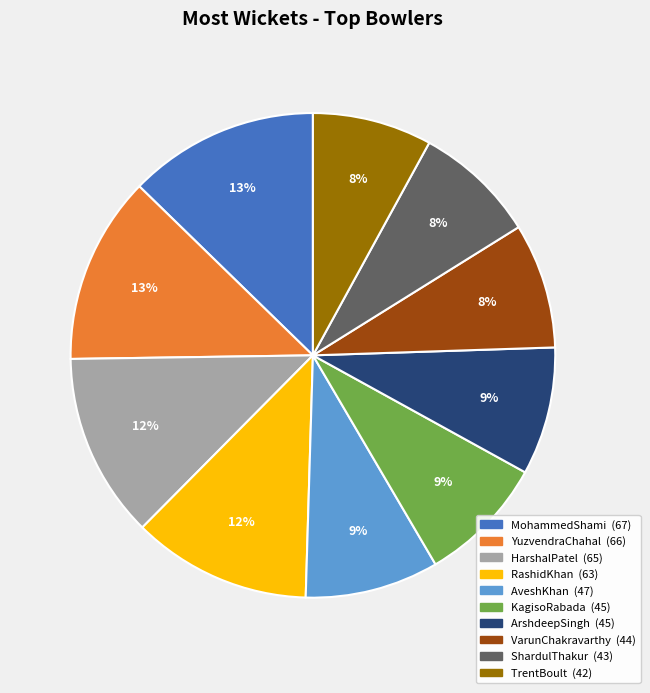

The AveshKhan slice represents 9% of the pie. True or false?

True